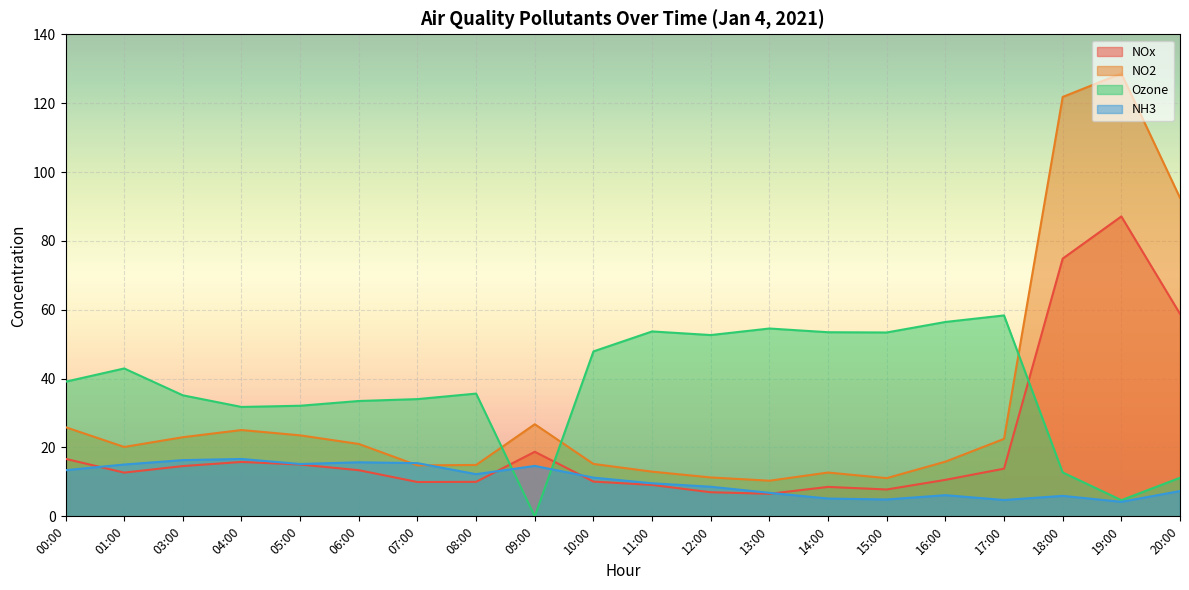

What is the value of the NO2 point at the 10th from the left?

15.2